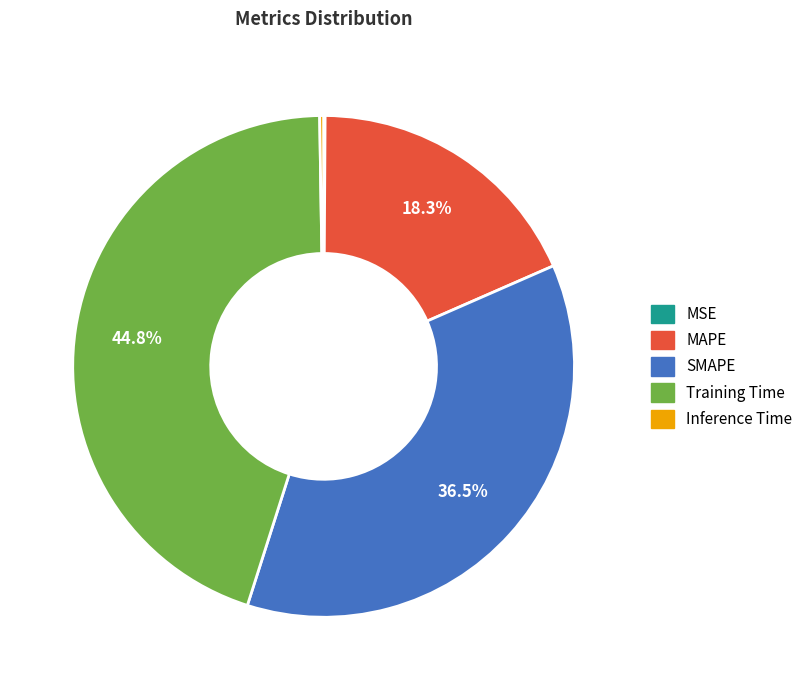

Do Training Time and SMAPE together represent more than half of the pie?

Yes